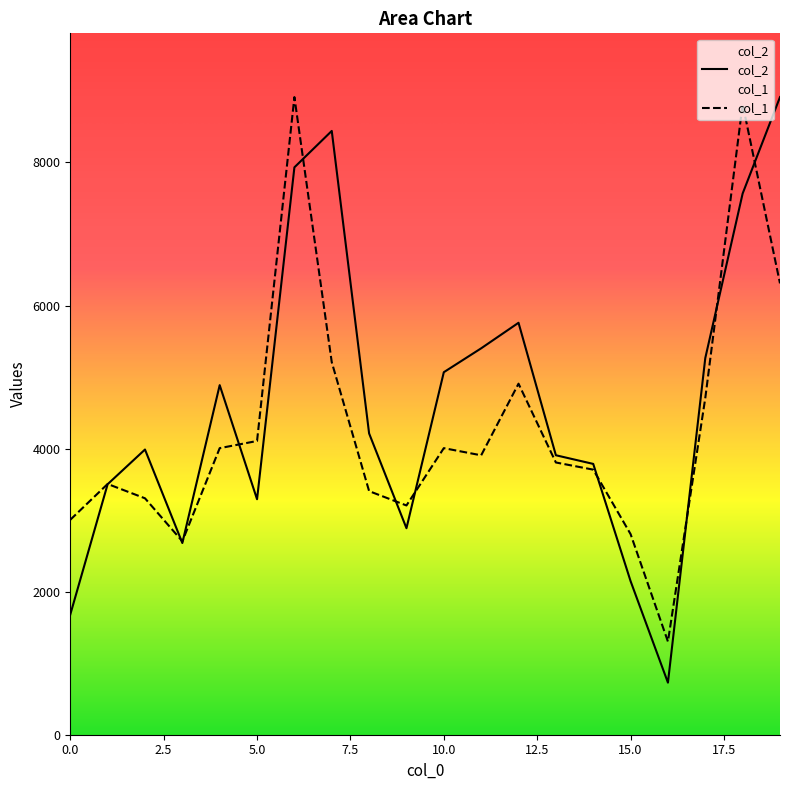

List the series in order of their overall mean, lowest first.

col_1, col_2